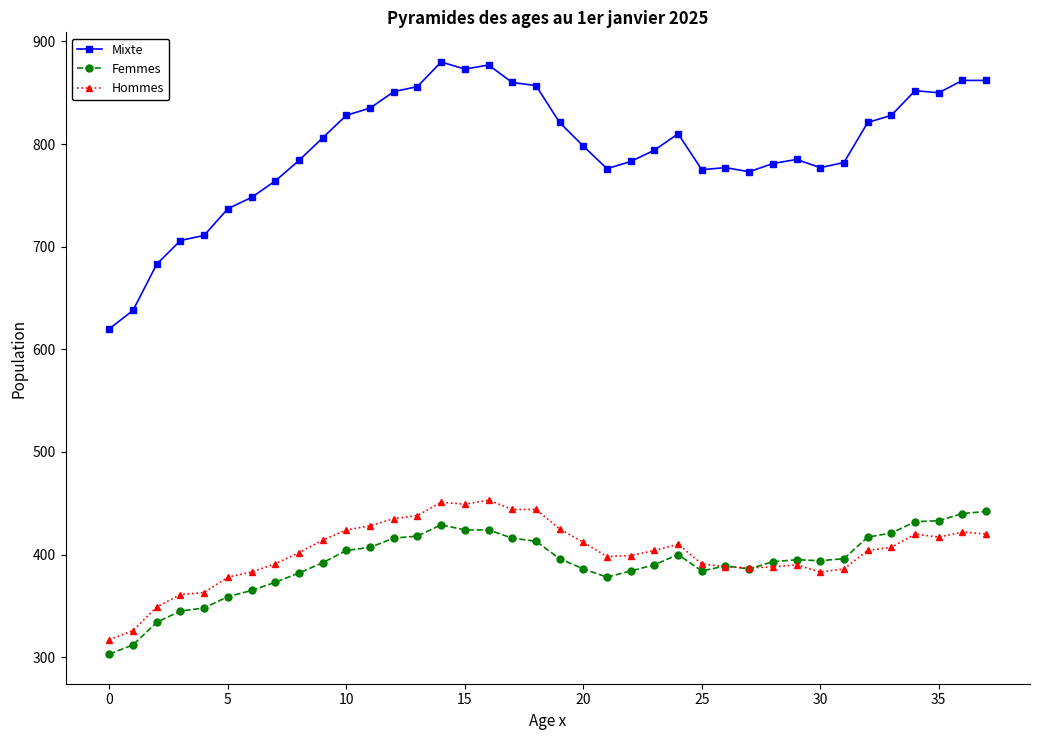

What is the minimum value for Mixte?

620